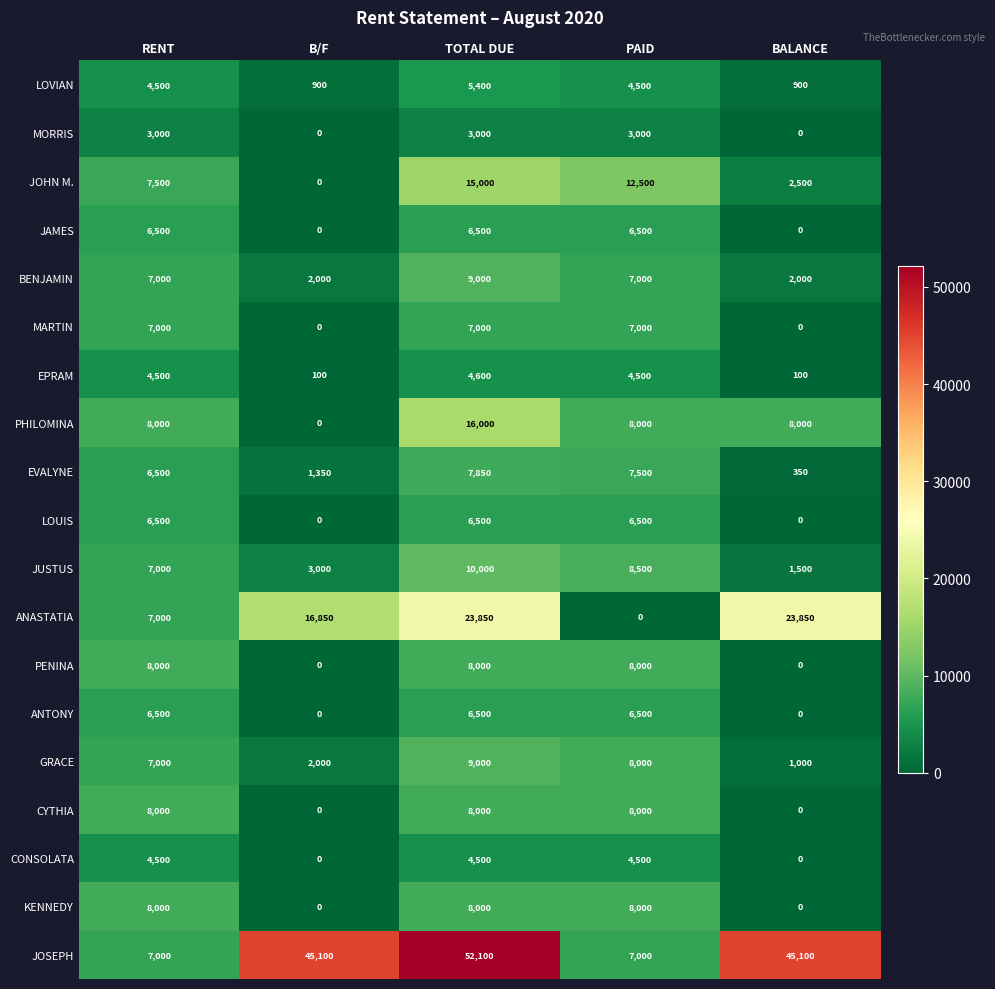

True or false: ANASTATIA has a value of 7000 at RENT.

True